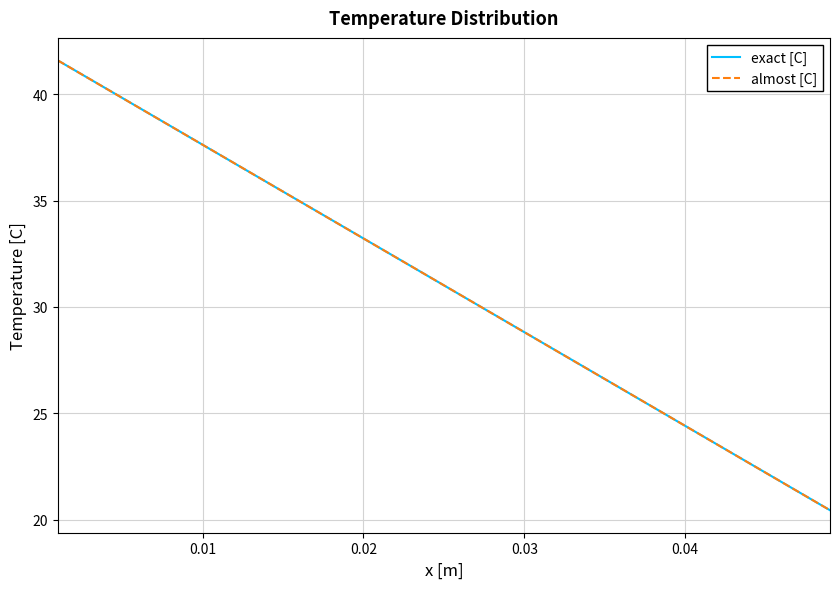

Which series has the largest range (max minus min)?

exact [C]